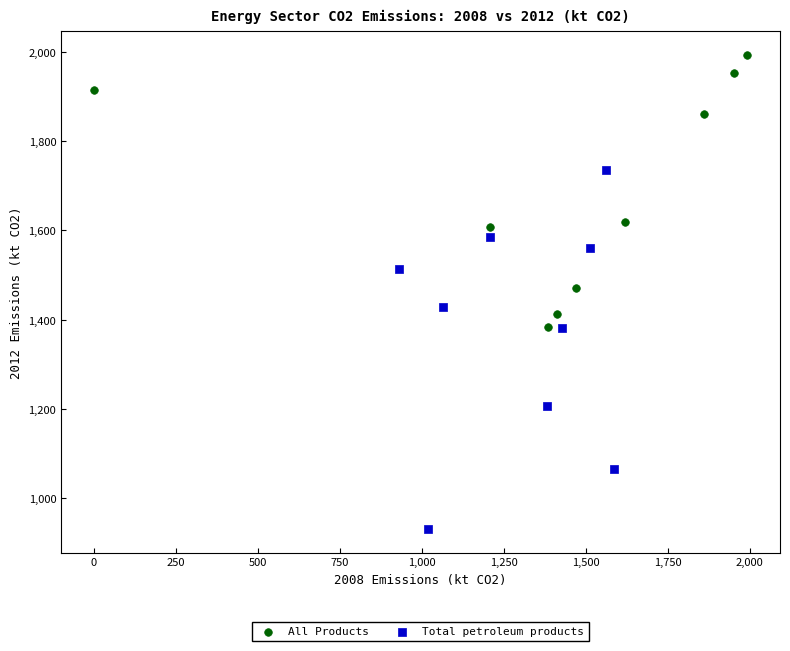

Which series has the widest spread of Y values?

Total petroleum products